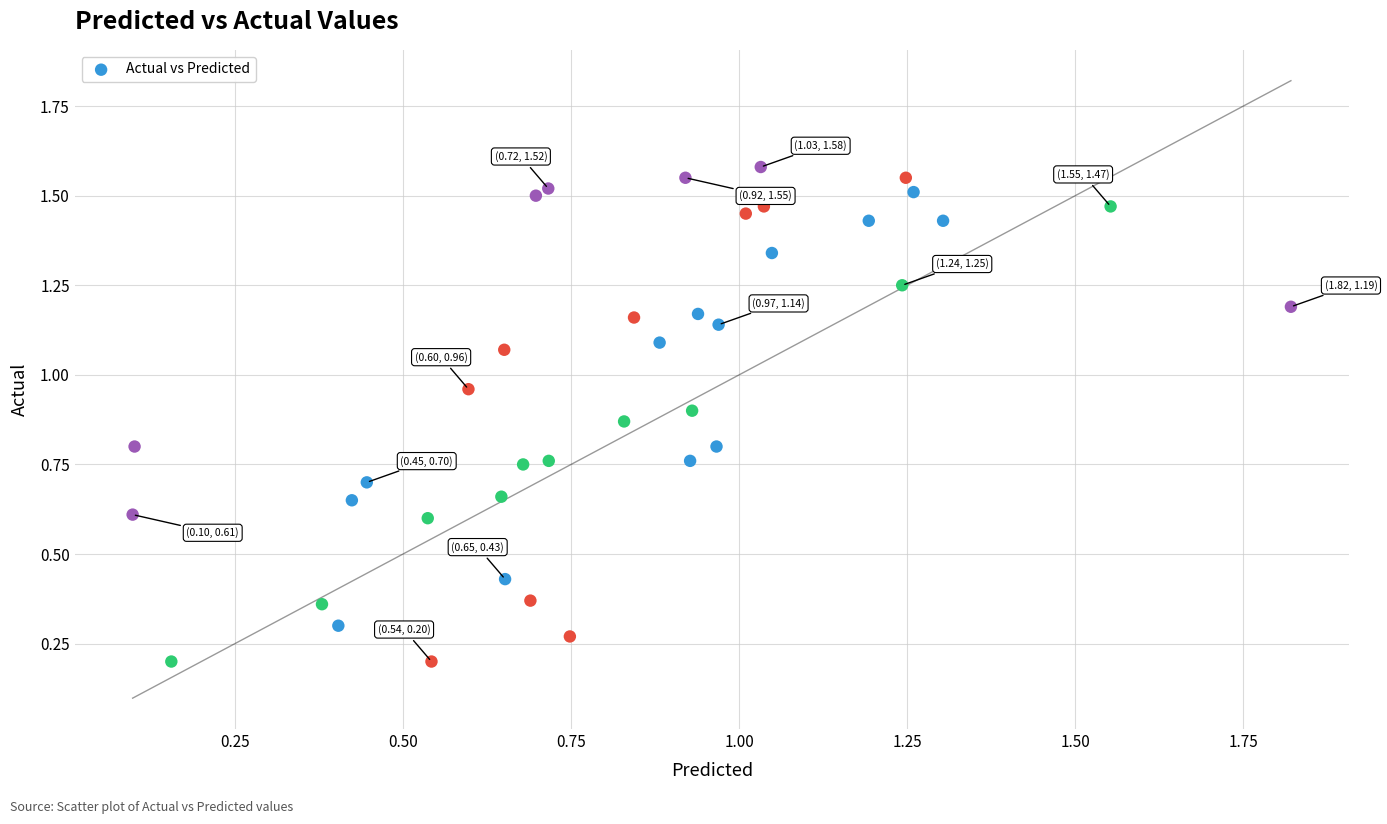

What is the range of X values (max minus min)?

1.7